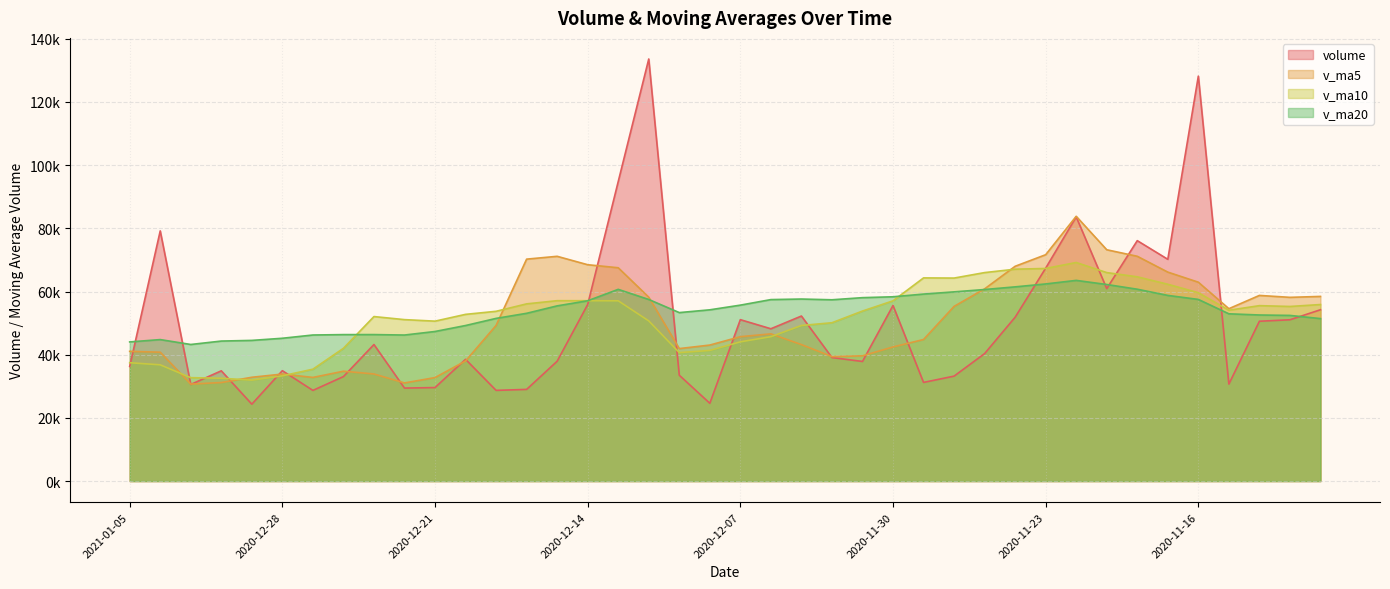

What is the value of the v_ma10 point at the 5th from the left?

31954.3